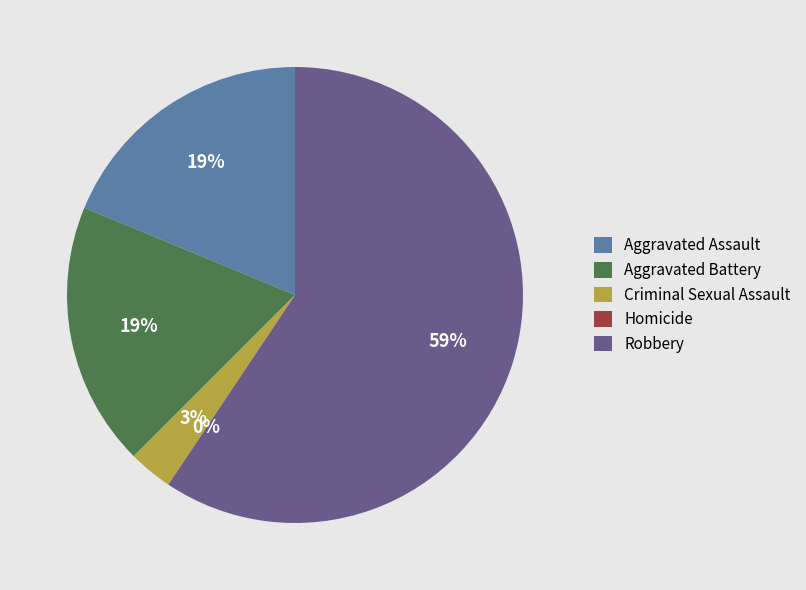

Rank the categories by value from lowest to highest.

Homicide, Criminal Sexual Assault, Aggravated Assault, Aggravated Battery, Robbery